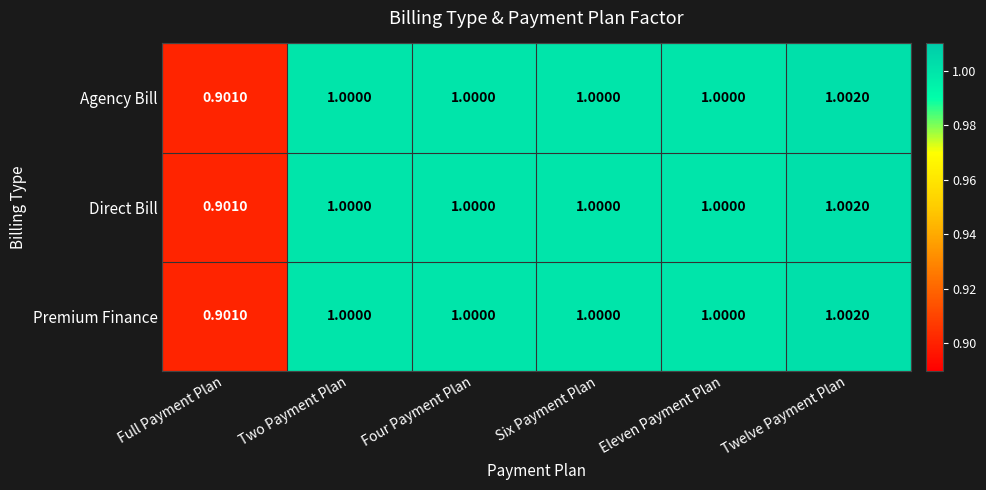

Where is Direct Bill nearest to the value 0?

Full Payment Plan